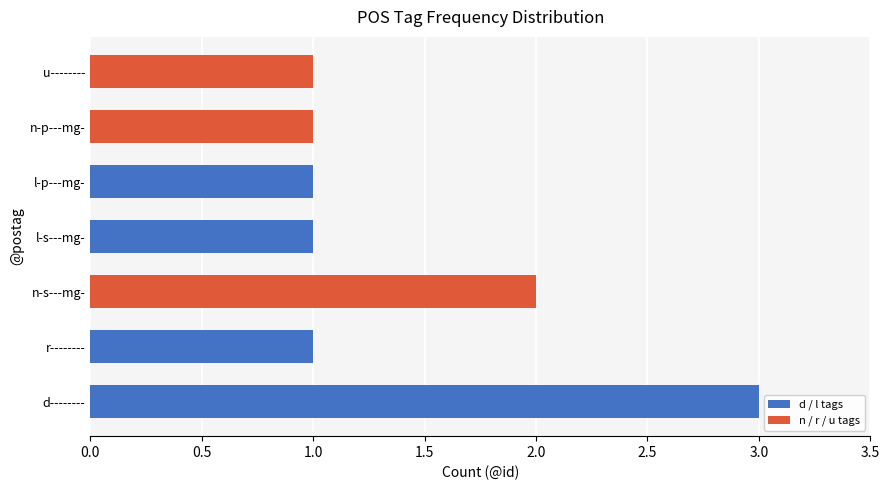

What is the difference between the second highest and minimum values?

1